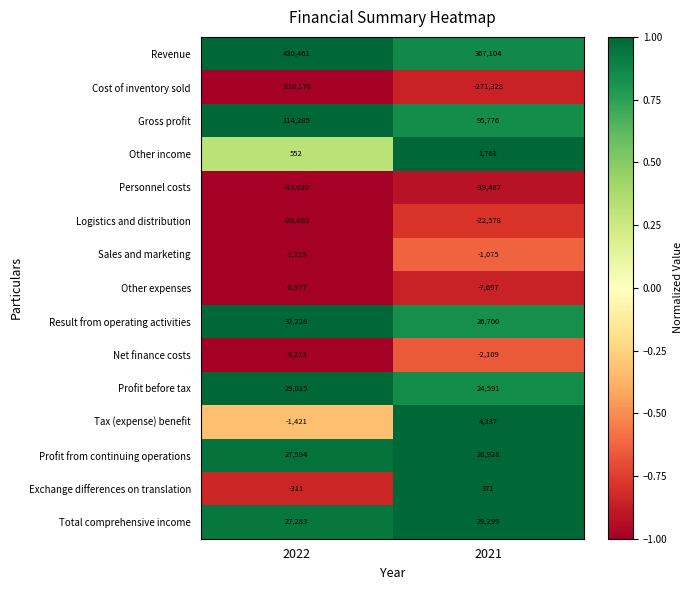

What is the difference between the maximum and minimum values in the Tax (expense) benefit series?

5758